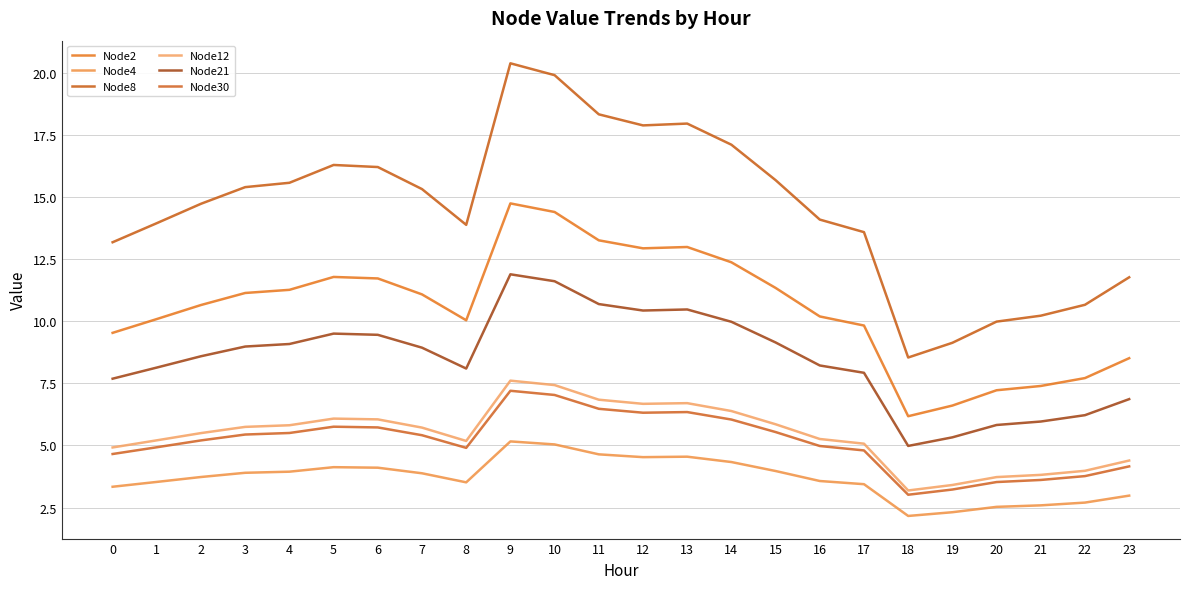

How many lines are shown in the chart?

6